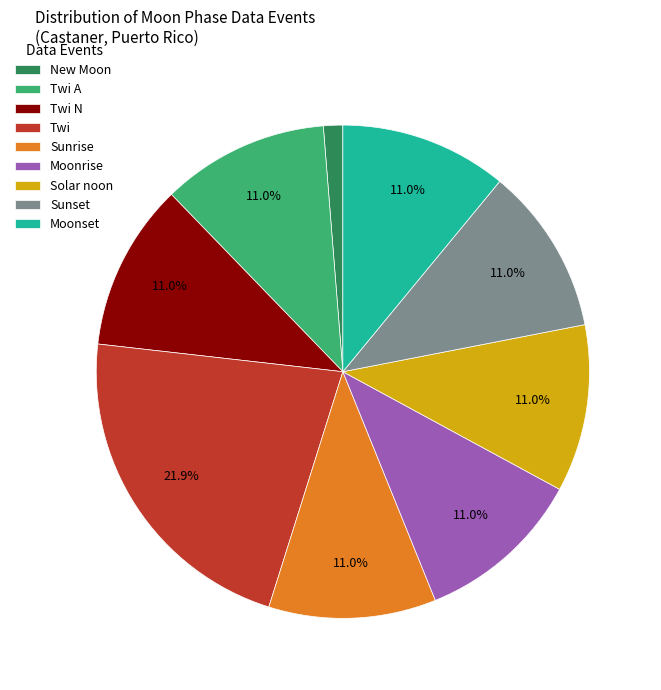

Is there any slice that represents more than half of the pie?

No